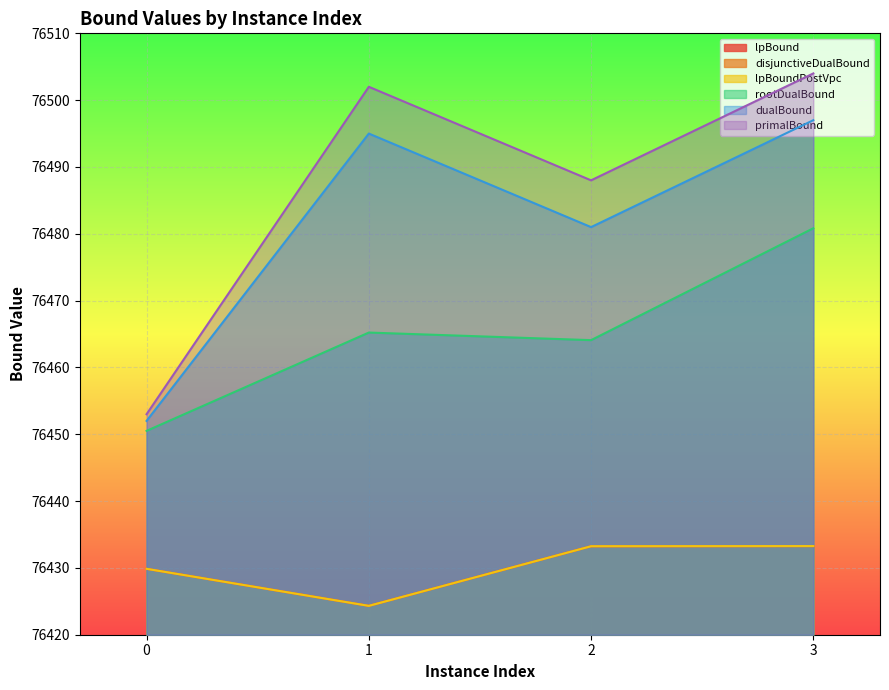

Which label corresponds to the smallest value in the chart?

1